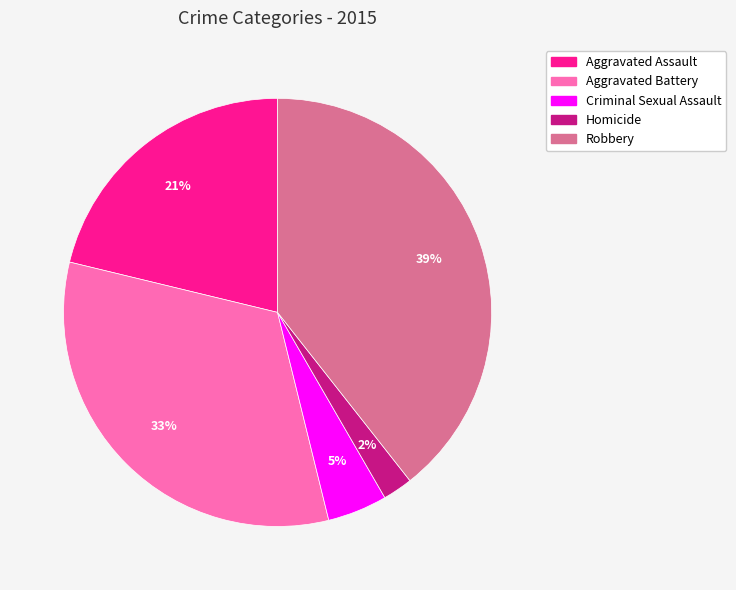

Does Aggravated Assault account for over 50% of the chart?

No